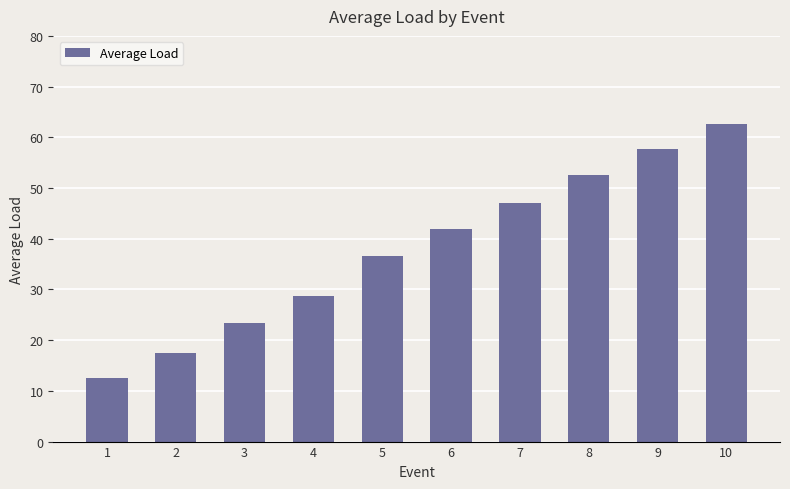

How many distinct data groups are displayed?

1